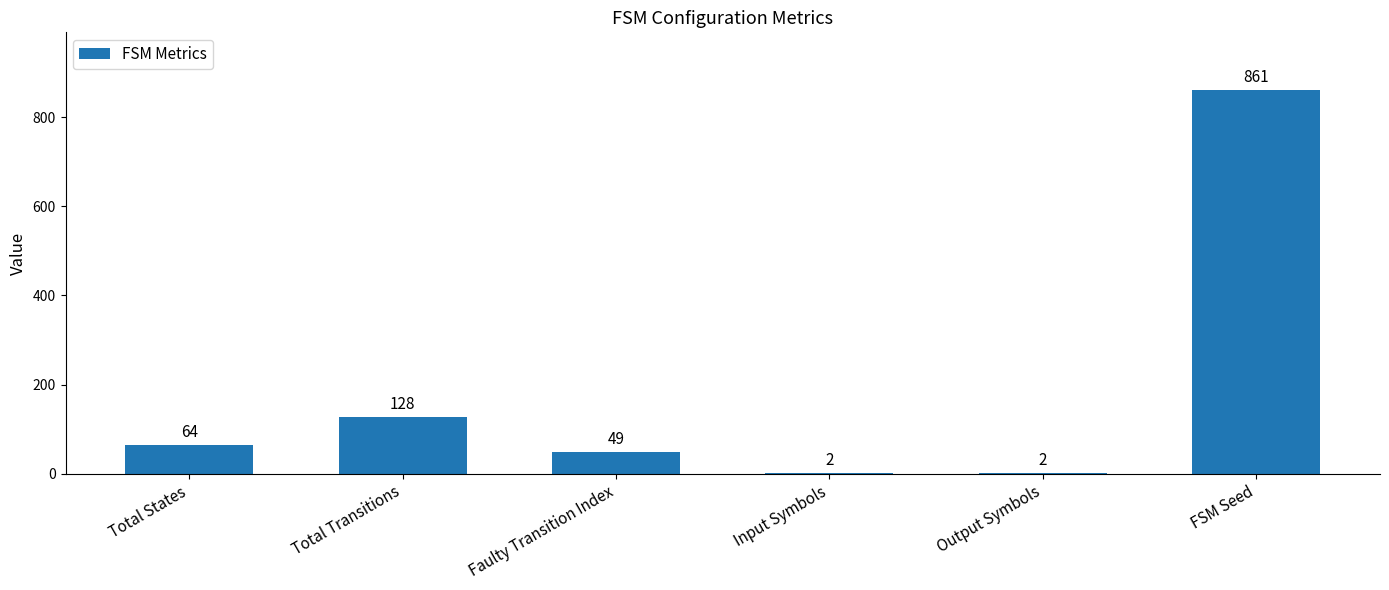

How many categories are shown in the chart?

6